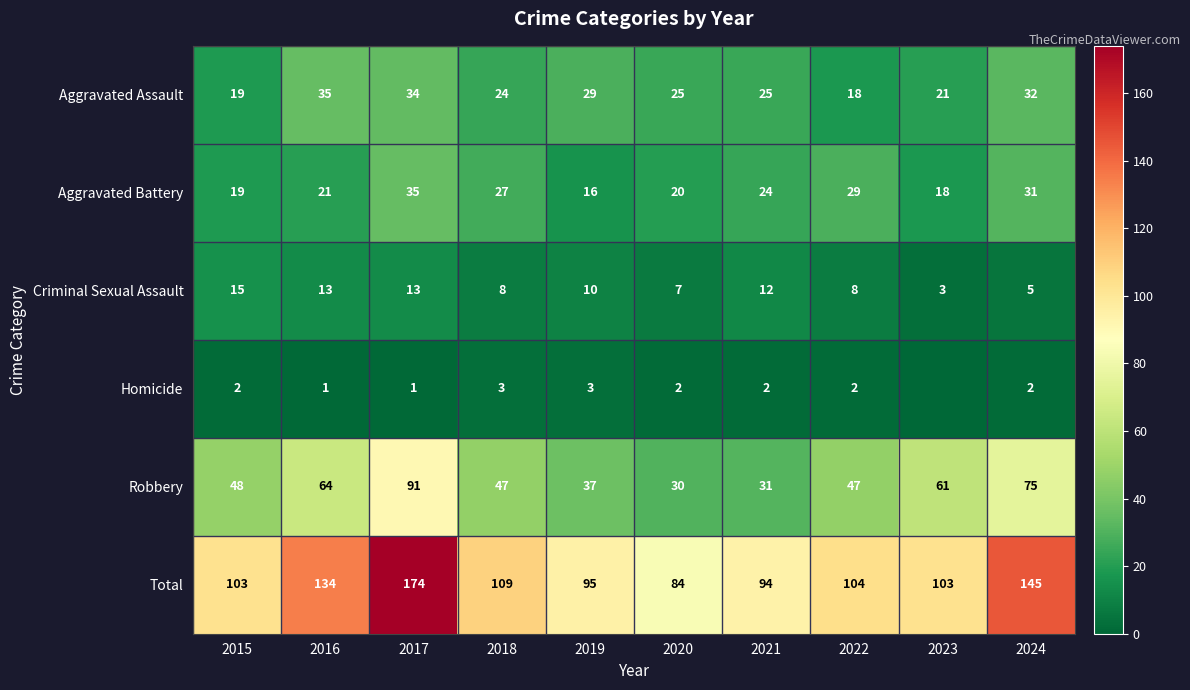

How many values in the Robbery series are below 48?

5